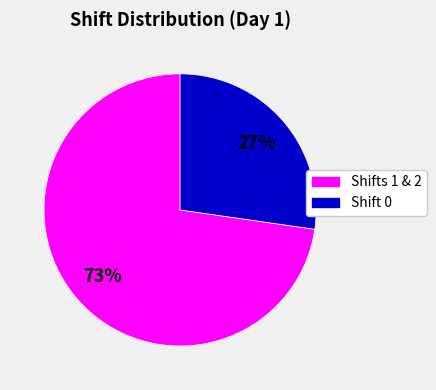

Is it true that Shift 0 is 27% of the pie?

True